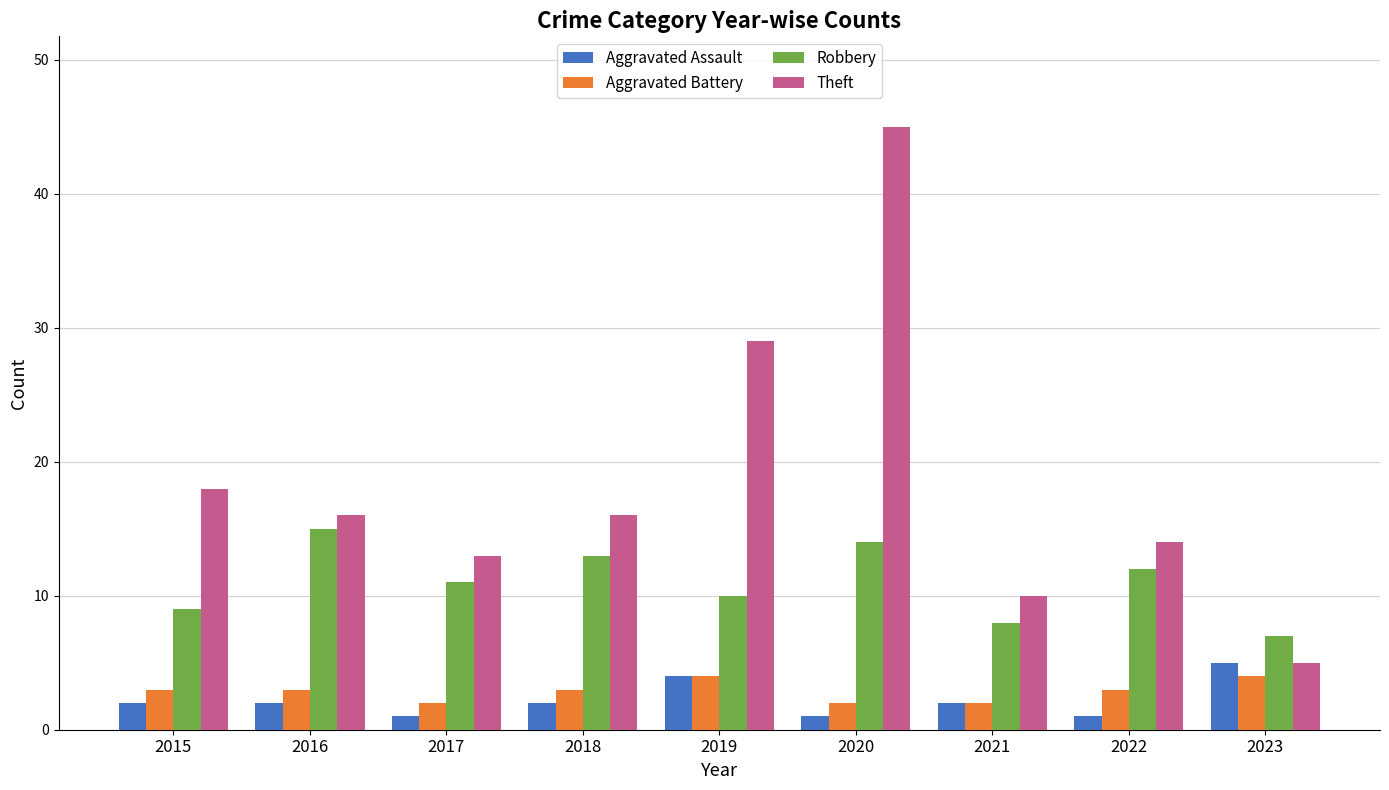

Count the number of data series in this chart.

4